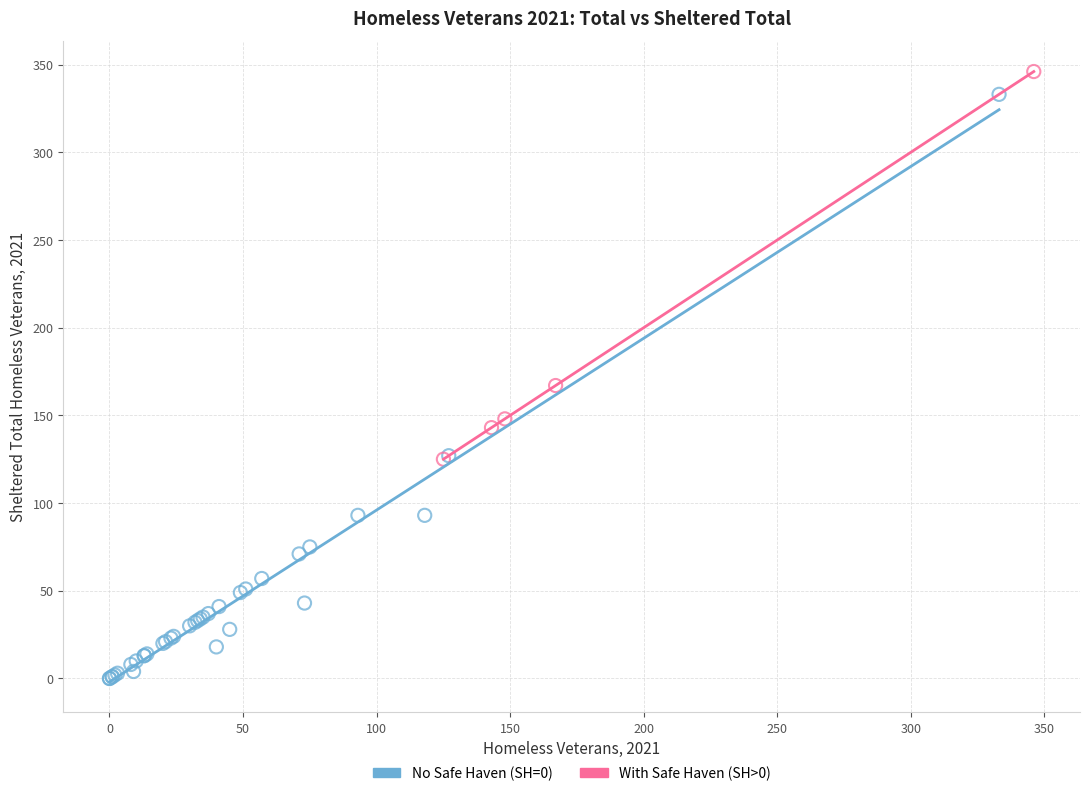

Which series contains the lowest Y value?

No Safe Haven (SH=0)